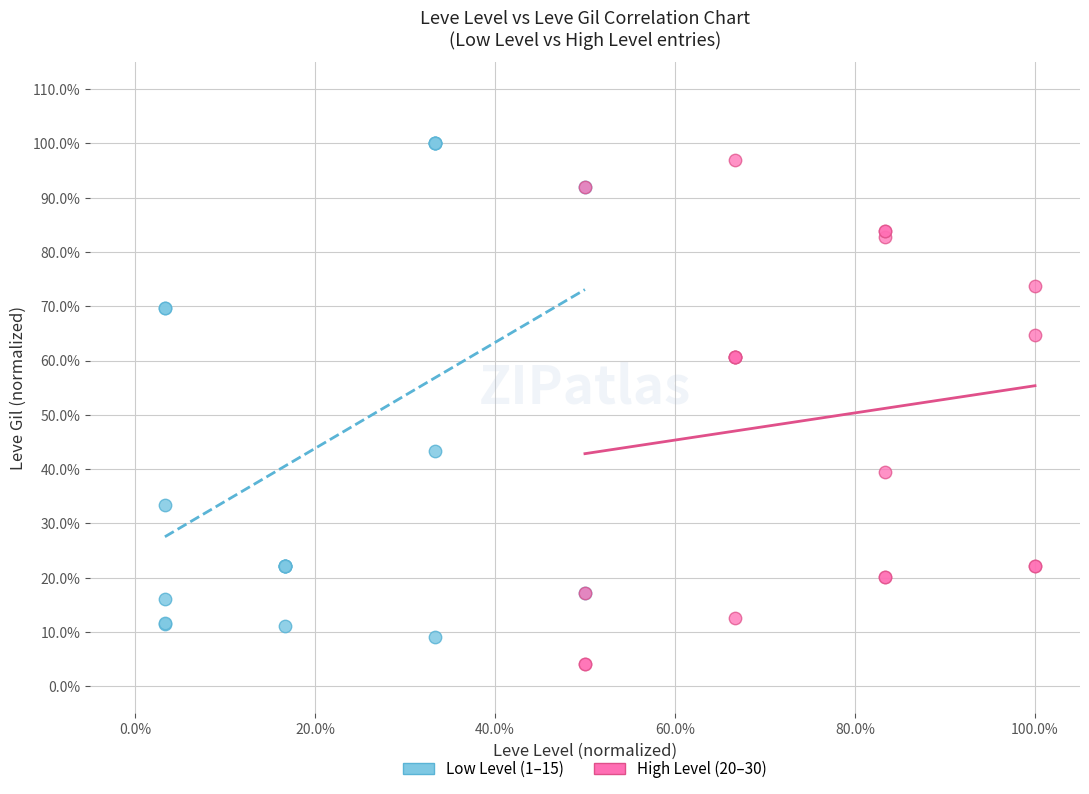

What are all the series names shown in the legend?

Low Level (1–15), High Level (20–30)